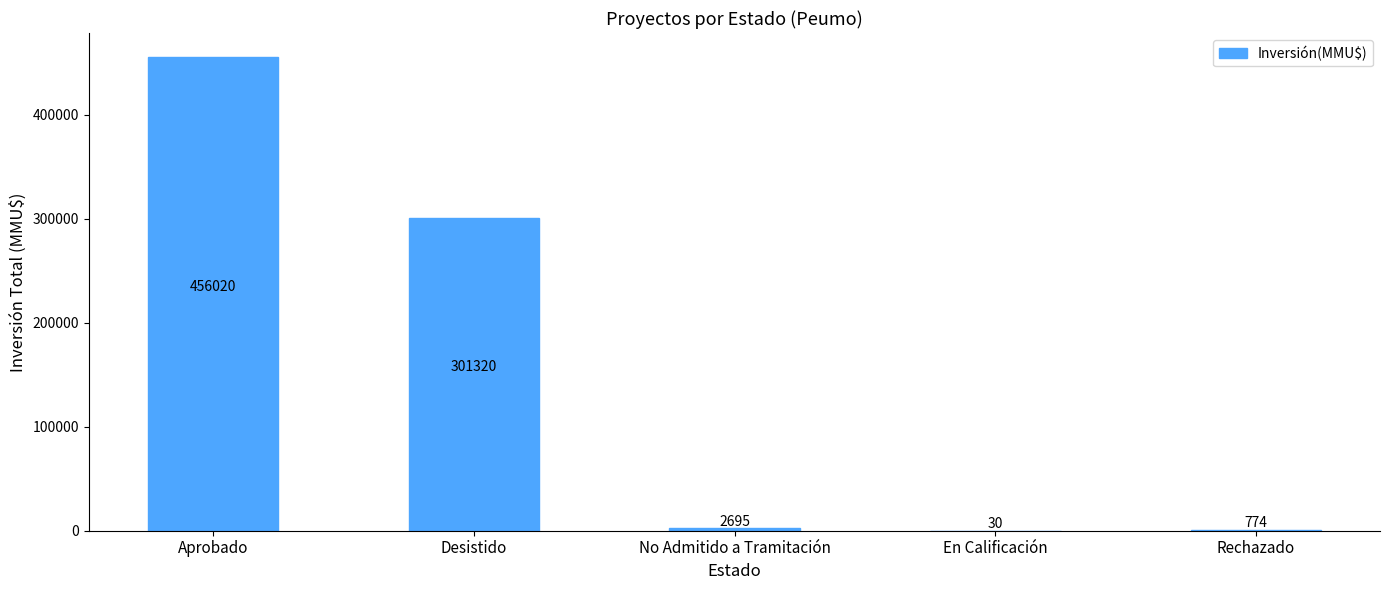

Count the number of data series in this chart.

1